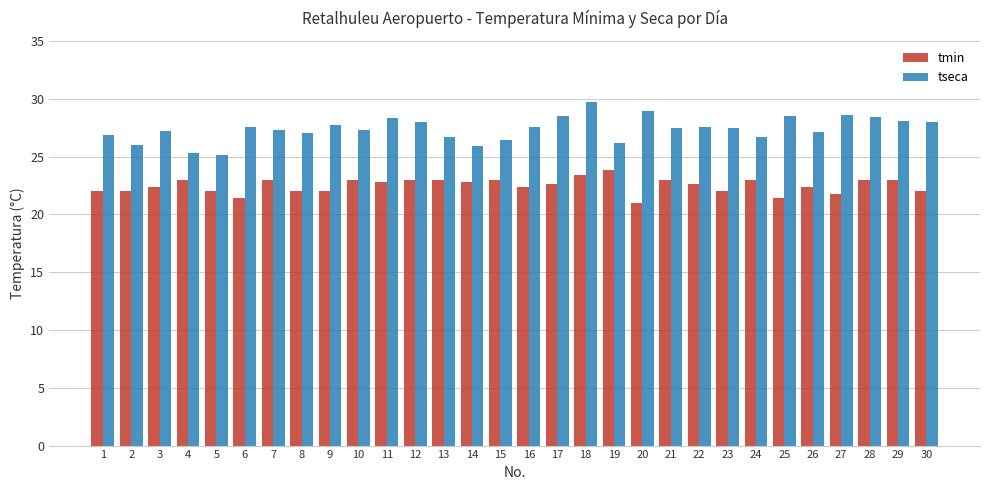

Which category has the highest value in the tmin series?

19